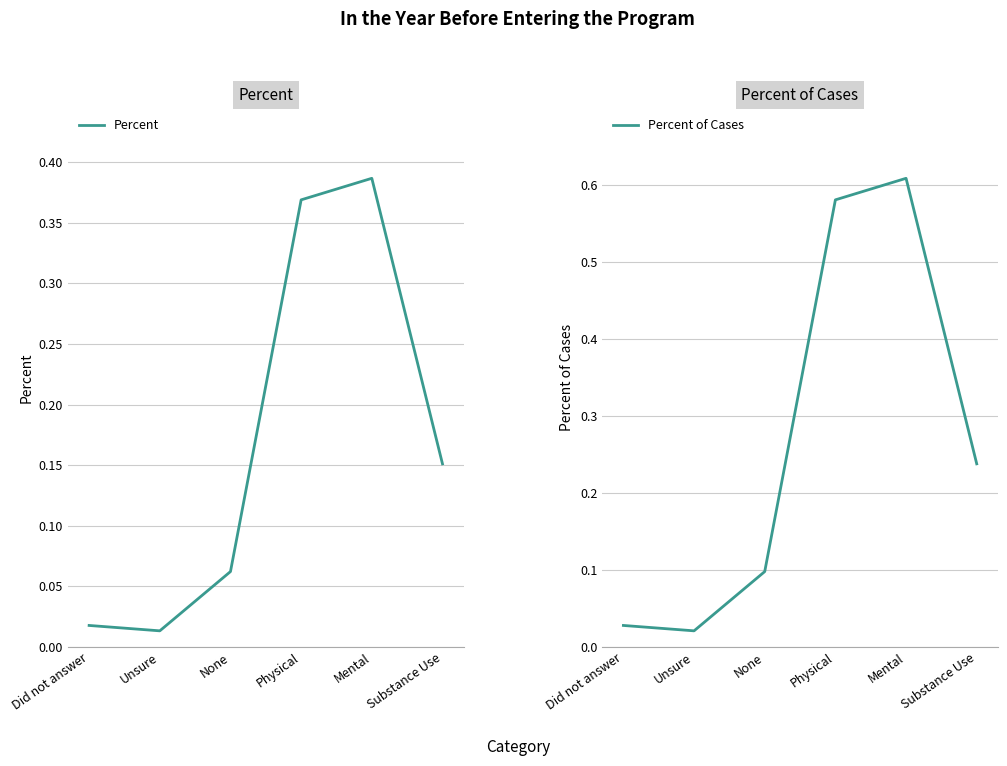

True or false: Percent of Cases and Percent intersect in this chart.

False